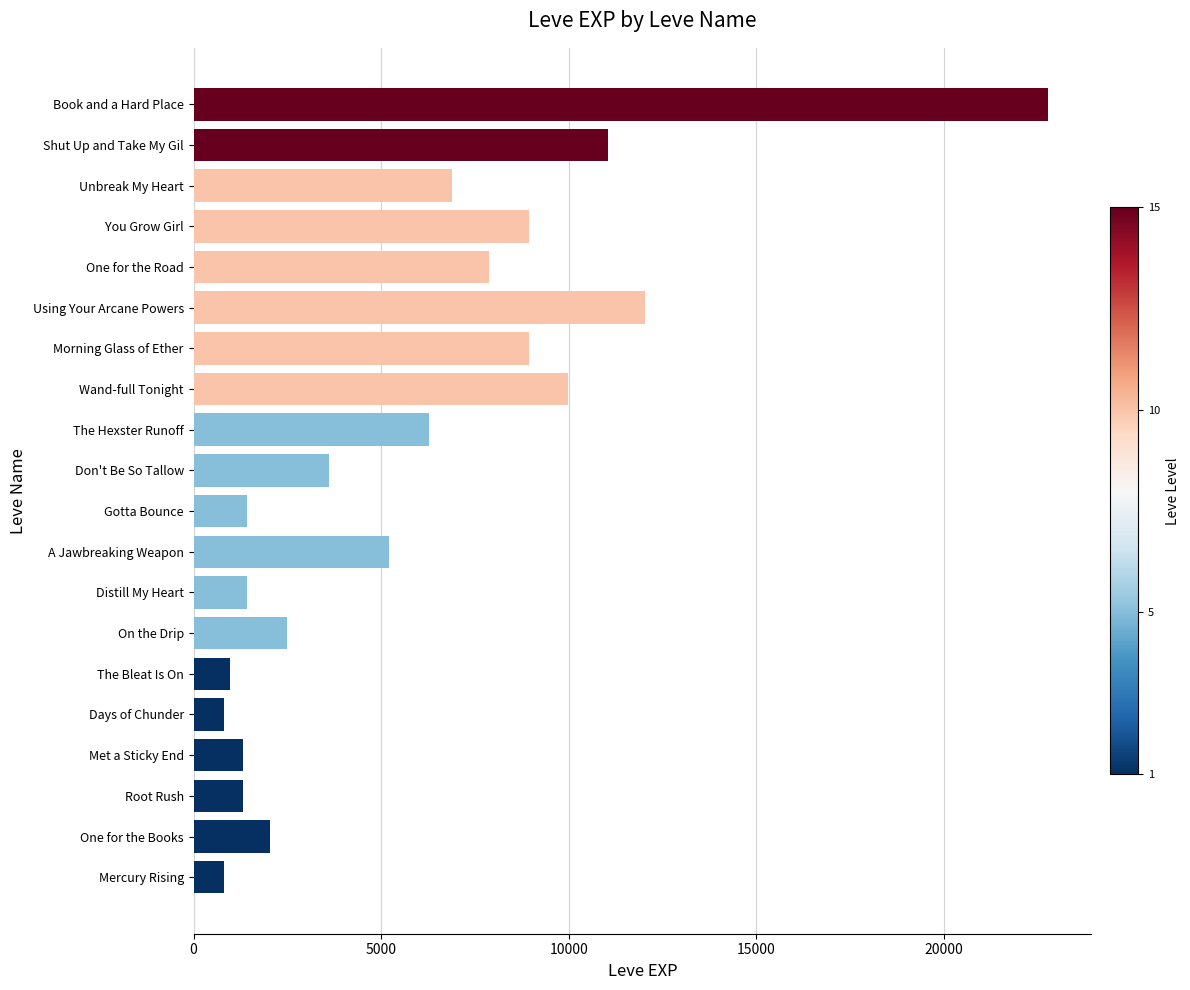

Does the chart contain any negative values?

No